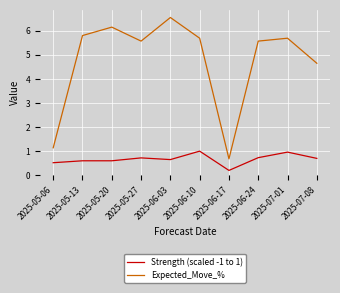

True or false: Expected_Move_% and Strength (scaled -1 to 1) intersect in this chart.

False